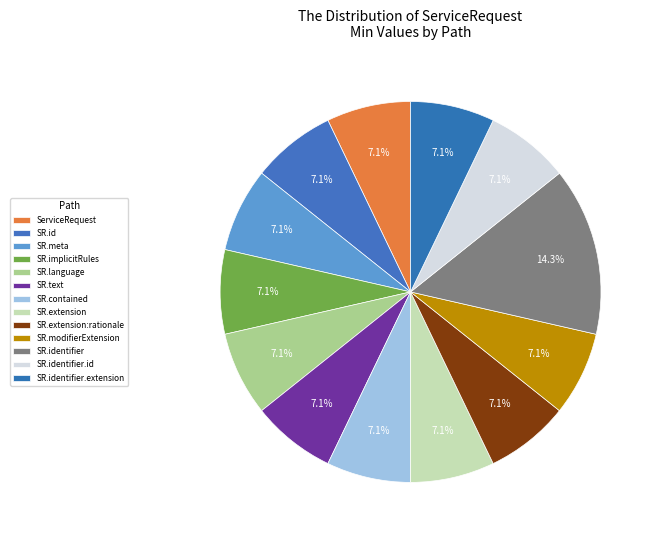

Rank the categories by value from lowest to highest.

ServiceRequest, ServiceRequest.id, ServiceRequest.meta, ServiceRequest.implicitRules, ServiceRequest.language, ServiceRequest.text, ServiceRequest.contained, ServiceRequest.extension, ServiceRequest.extension:rationale, ServiceRequest.modifierExtension, ServiceRequest.identifier.id, ServiceRequest.identifier.extension, ServiceRequest.identifier